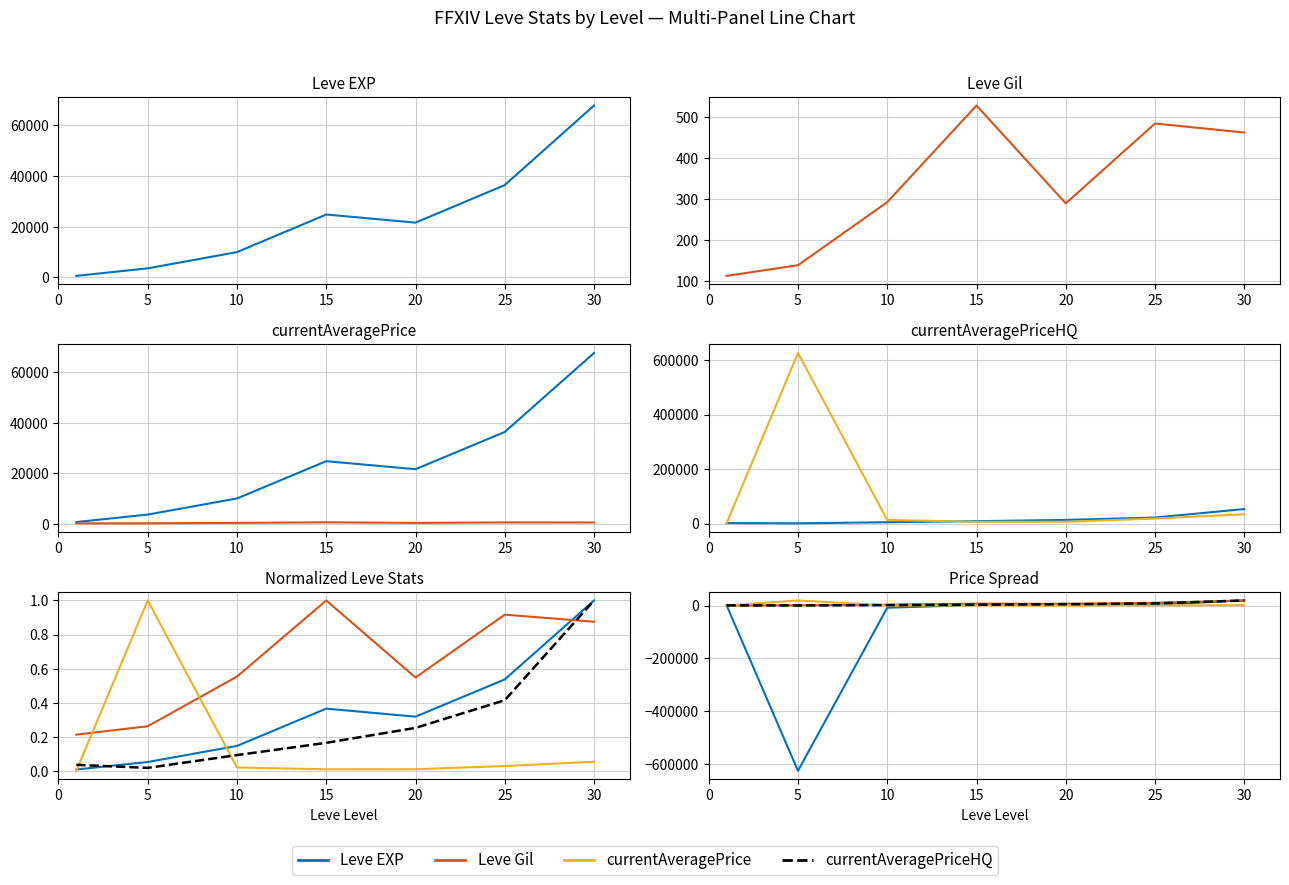

The value of Leve EXP at 1 is 630.0. True or false?

True